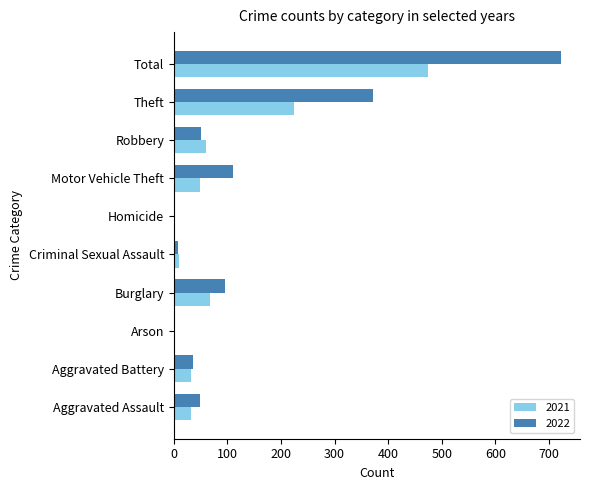

Where is 2021 nearest to the value 237?

Theft